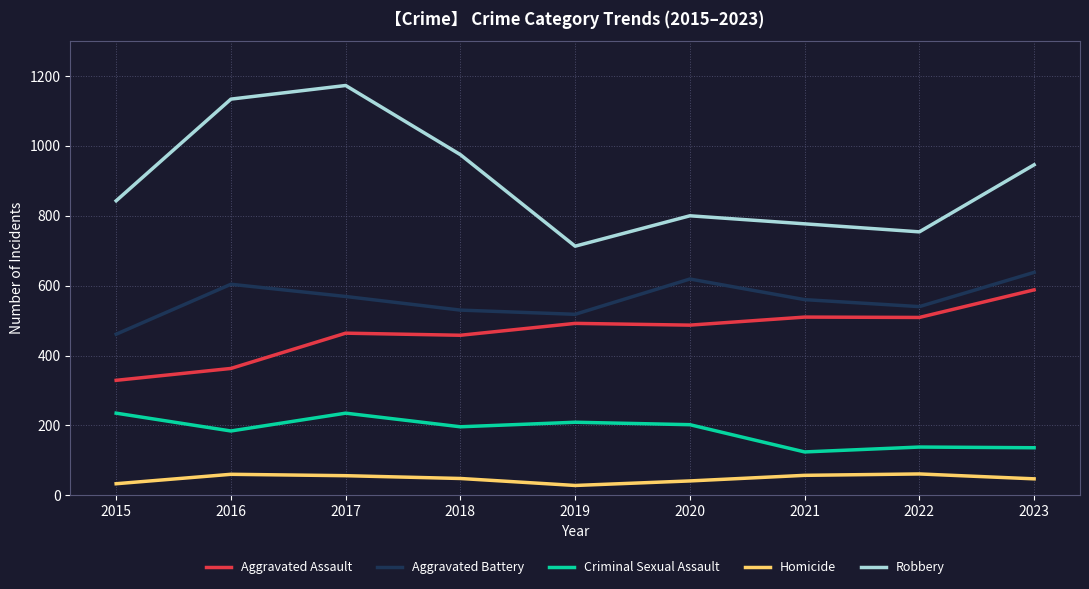

Does the chart have visible grid lines?

Yes